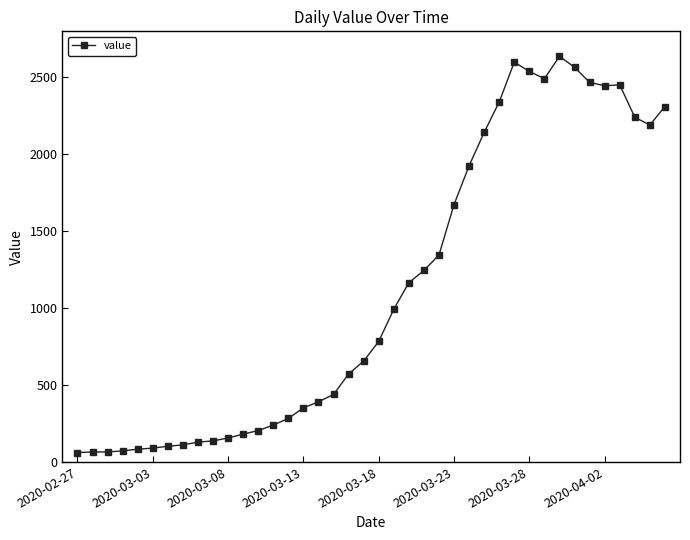

Does the chart display data point markers on the line(s)?

Yes